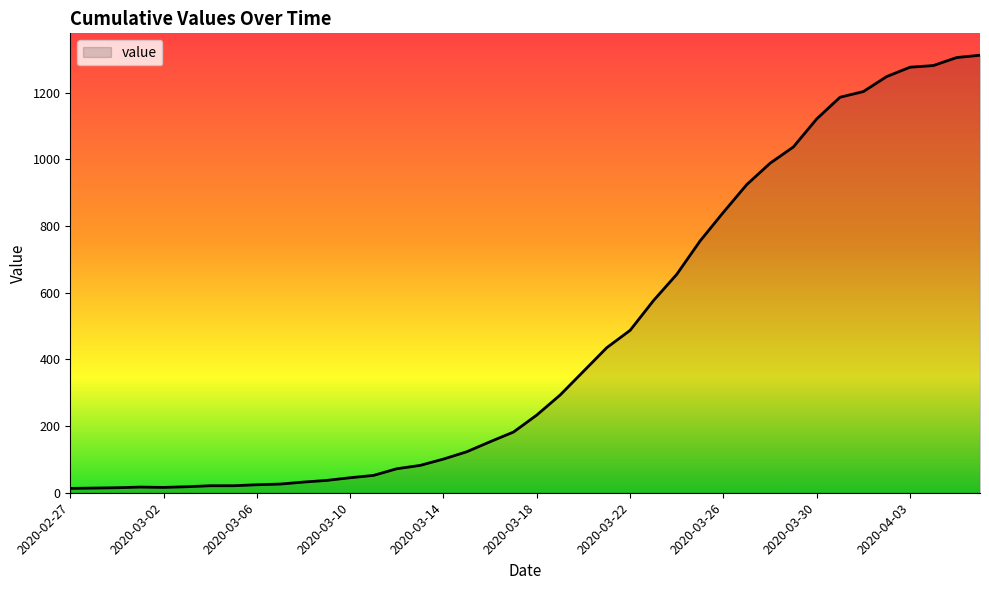

What is the greatest value displayed?

1312